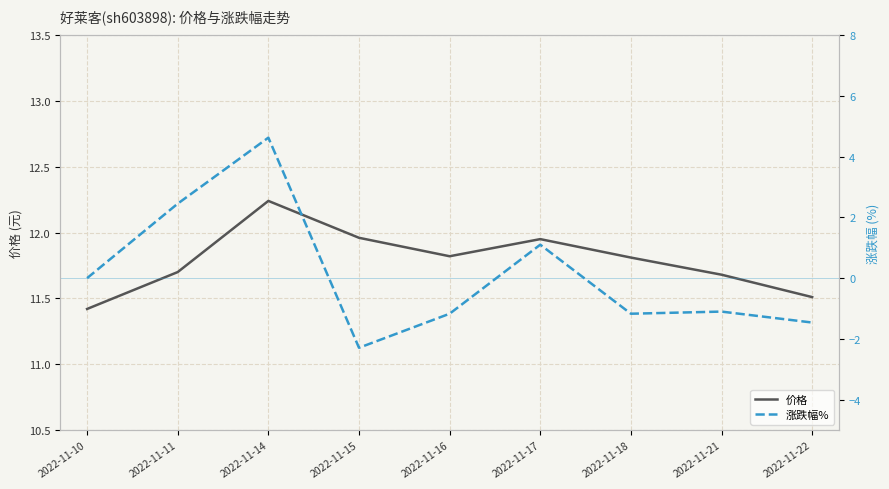

True or false: 涨跌幅% and 价格 intersect in this chart.

False